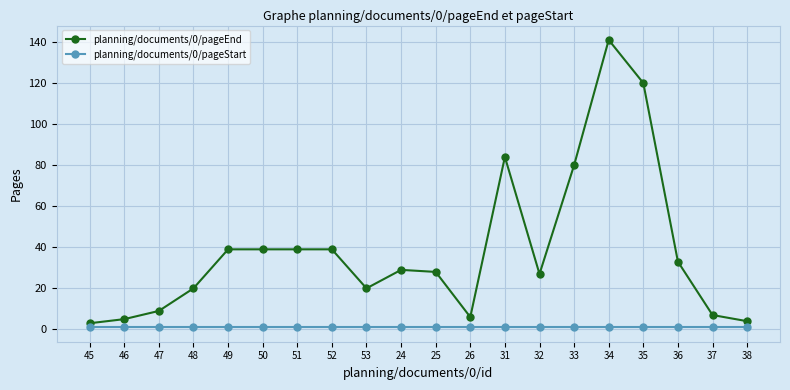

What is the sum of all planning/documents/0/pageEnd values?

772